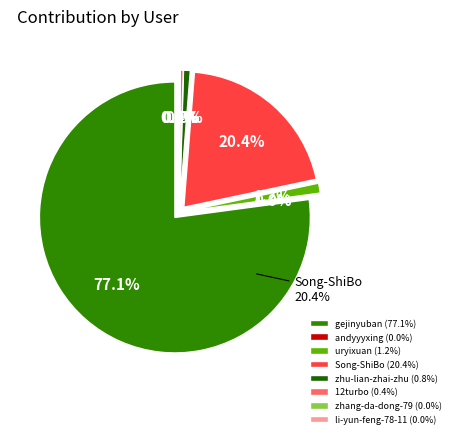

To the nearest percent, what is the combined percentage of gejinyuban and 12turbo?

78%